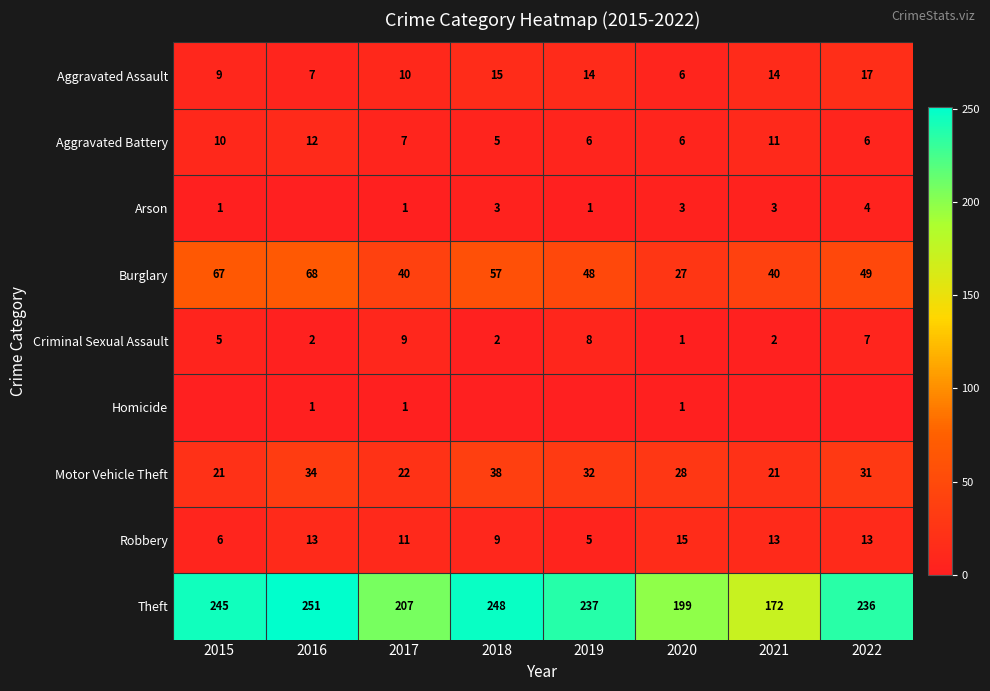

Count the number of data series in this chart.

9